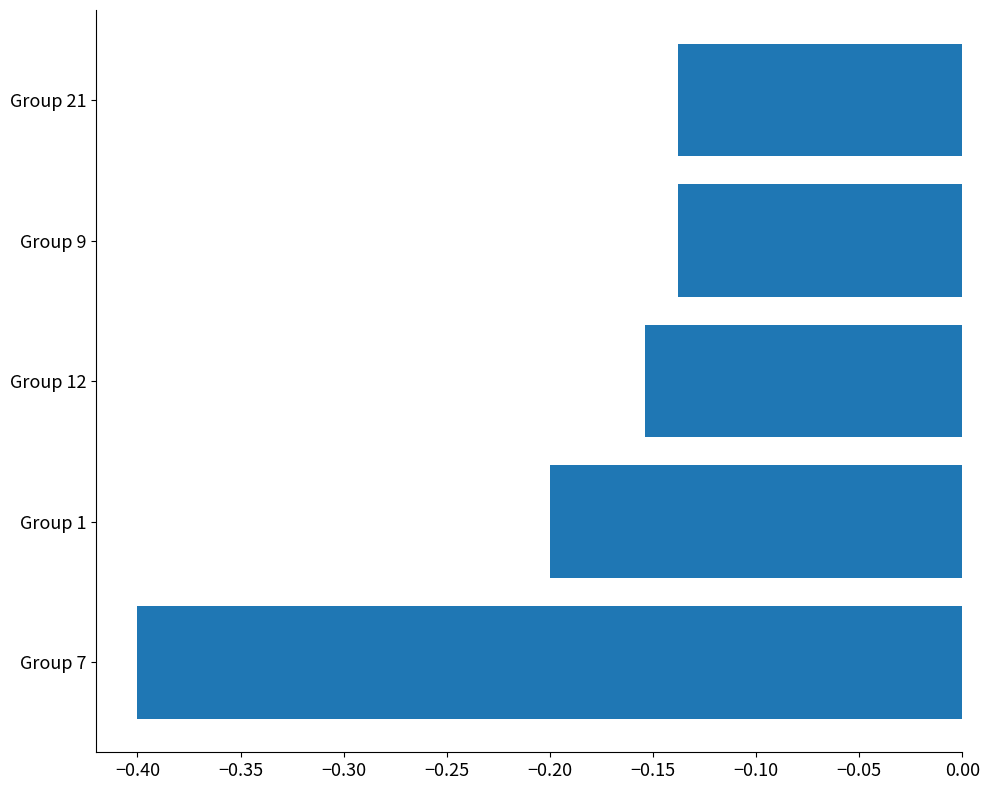

What is the sum of the values at Group 7 and Group 9?

-0.5